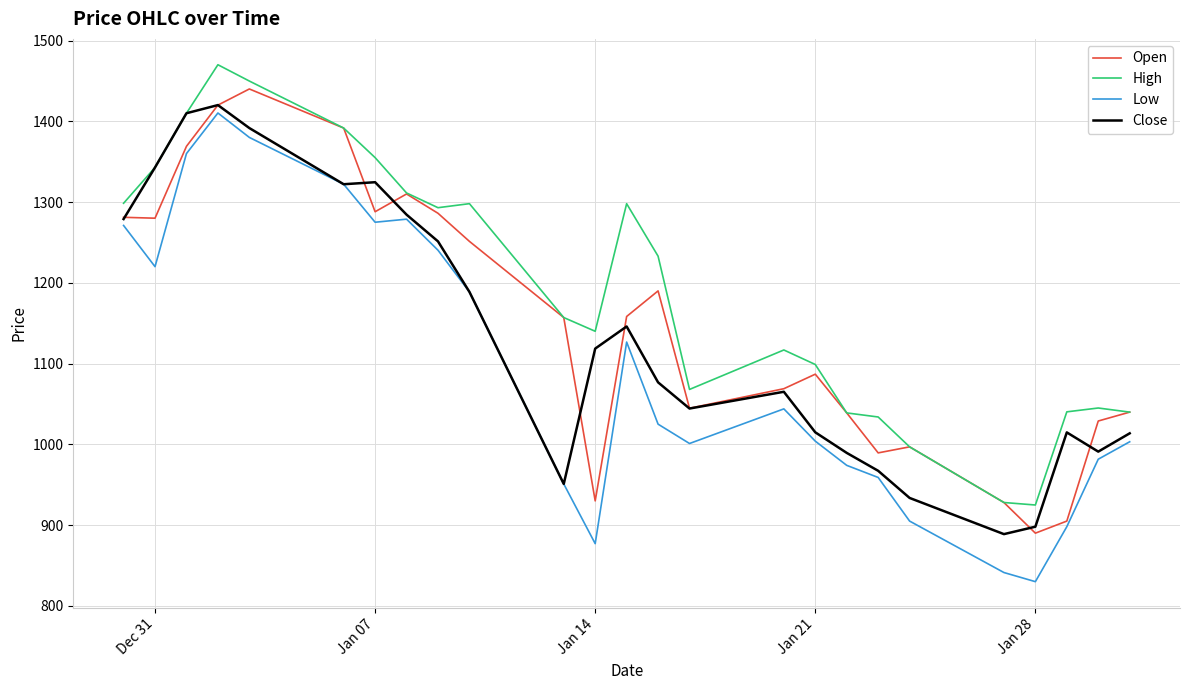

What is the greatest value displayed?

1470.0